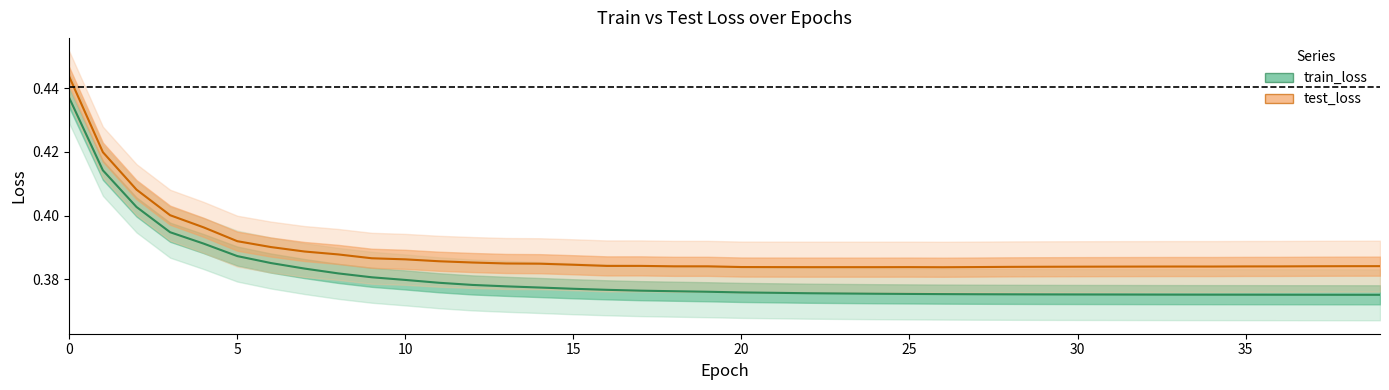

List the series in order of their overall mean, highest first.

test_loss, train_loss